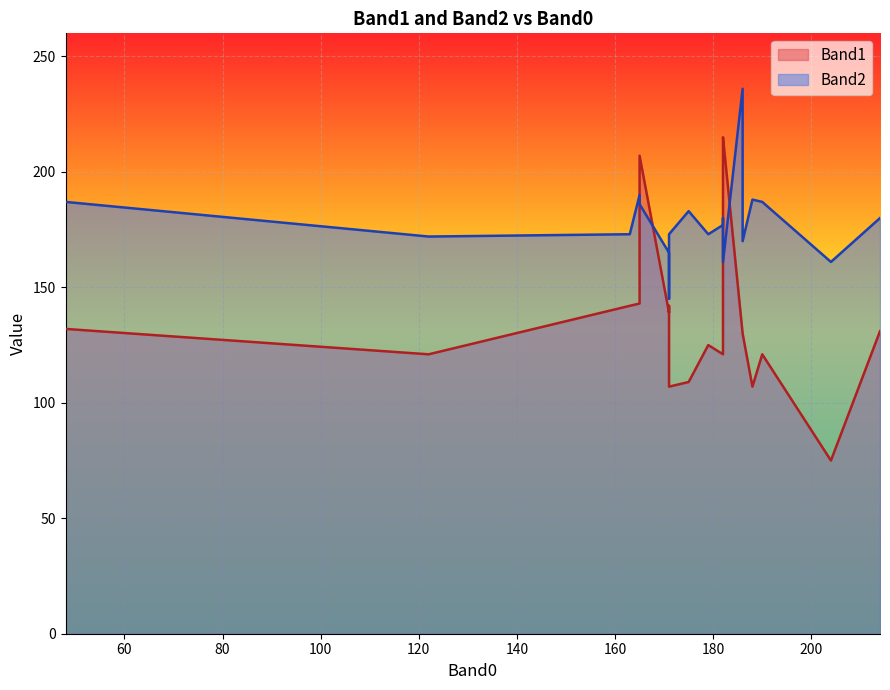

The value of Band1 at 182 is 215. True or false?

True